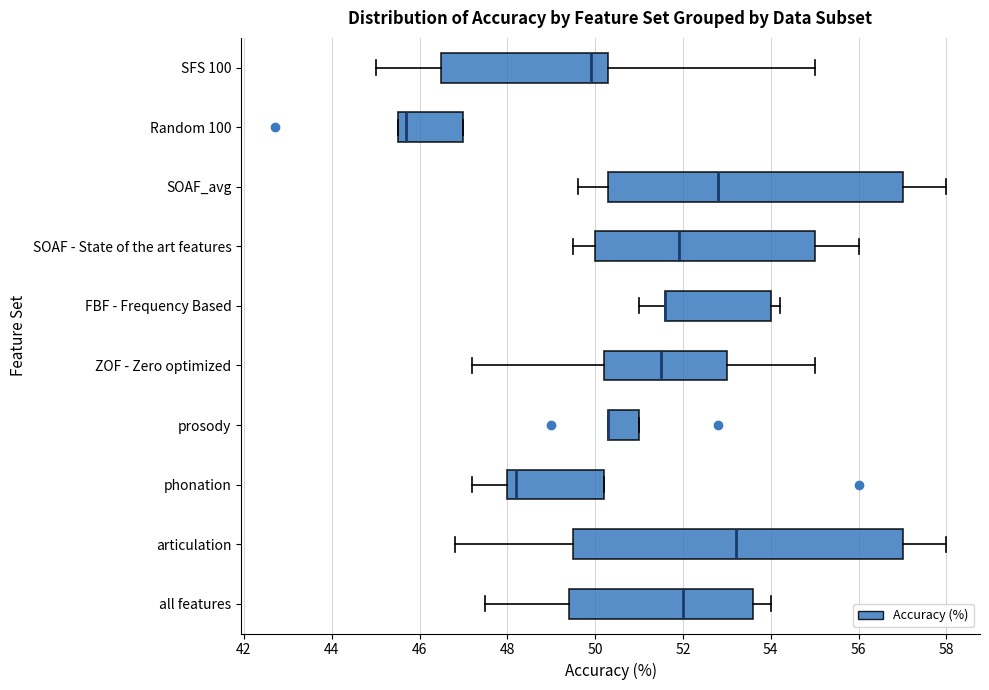

Comparing the boxes themselves (not the whiskers), which one is the widest?

articulation